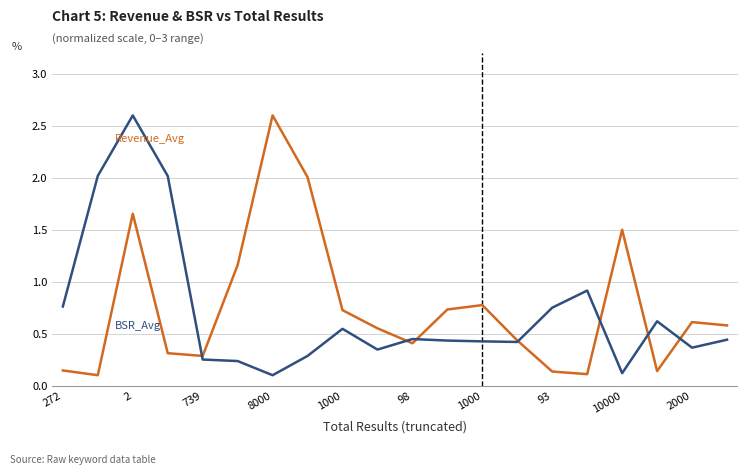

What is the maximum value shown in the chart?

2.6